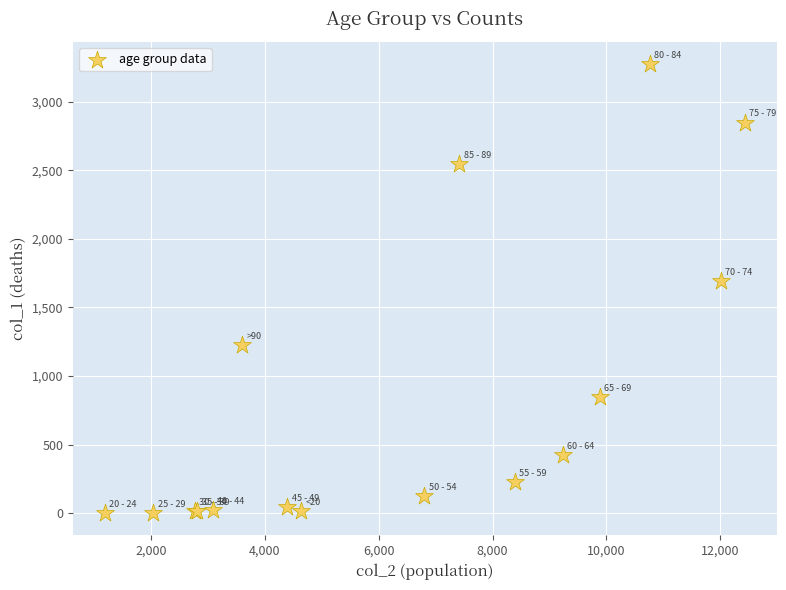

What Y value in the scatter plot is closest to 1638?

1690